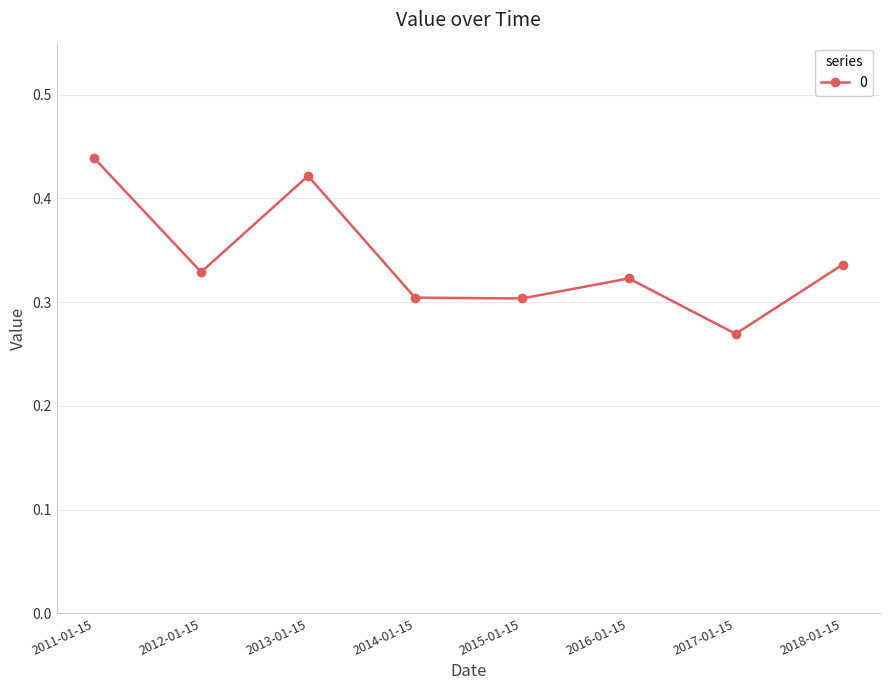

Which has a higher value, 2011-01-15 or 2018-01-15?

2011-01-15